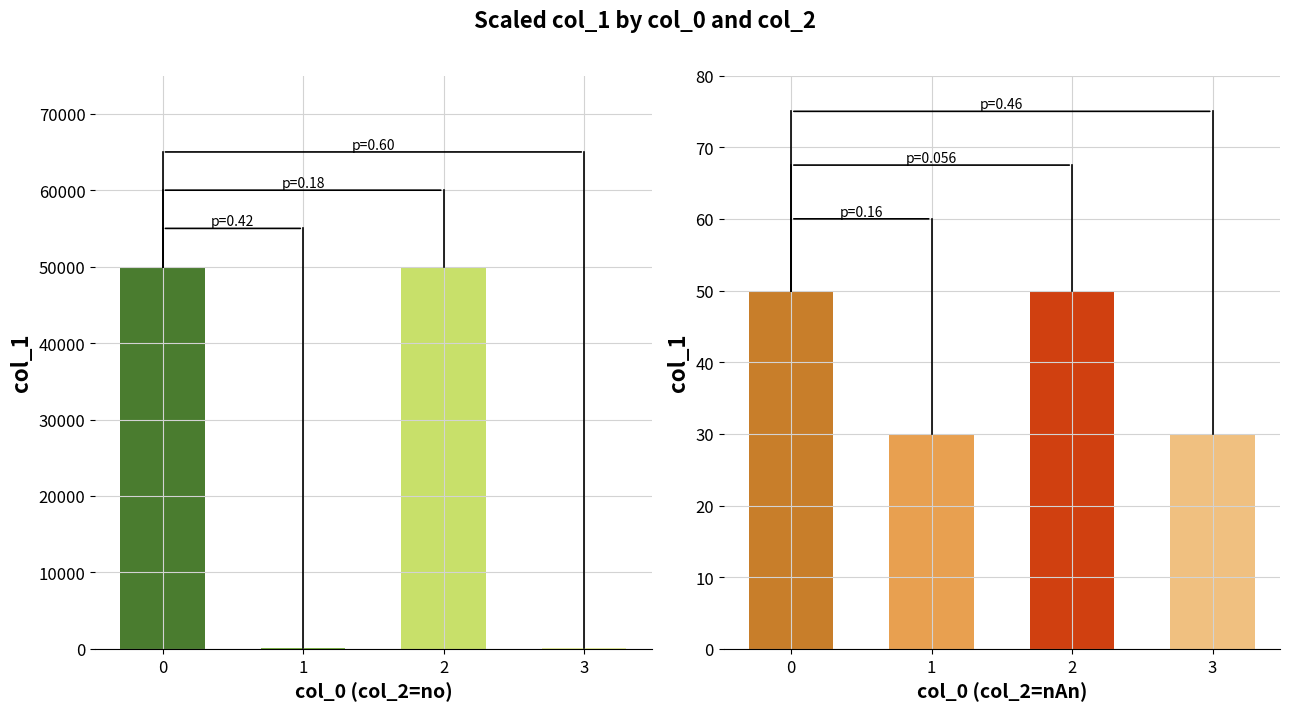

The chart shows a value of 50000 at 2. True or false?

True